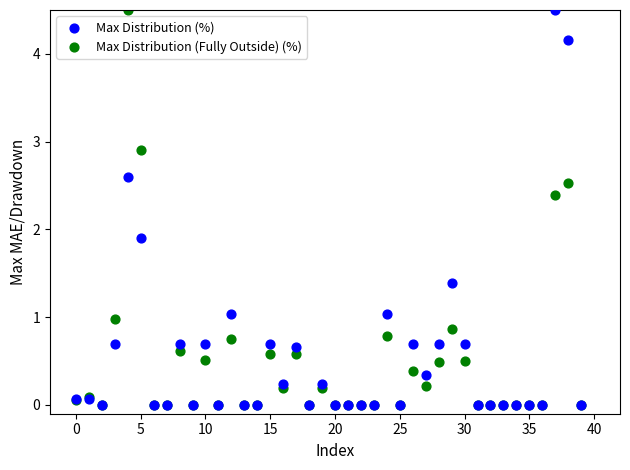

In the Max Distribution (%) series, what Y value is closest to 2?

1.9